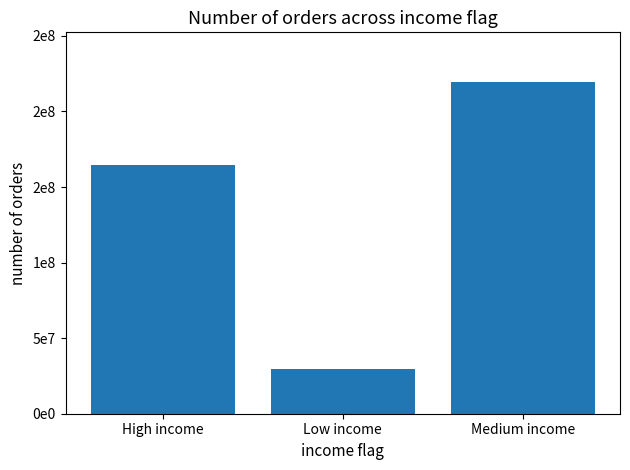

List the labels in order of value, smallest first.

Low income, High income, Medium income